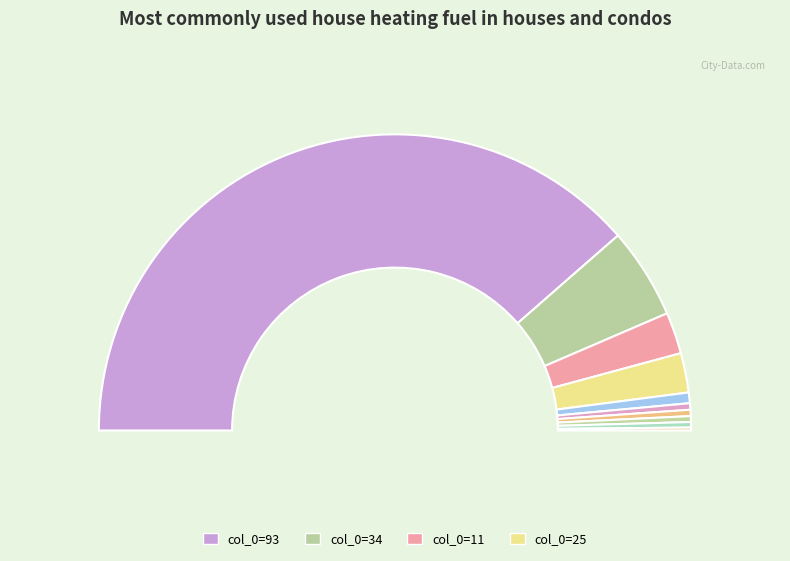

Do 11 and 1 together represent more than half of the pie?

No